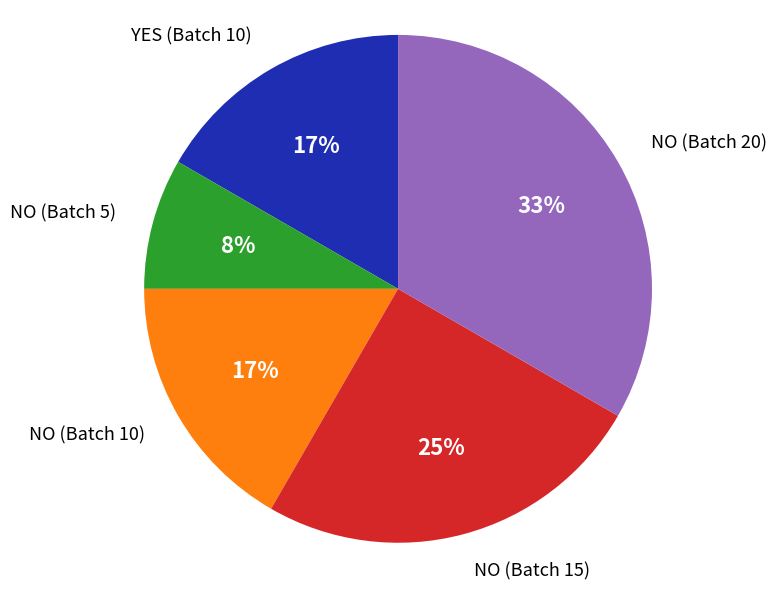

To the nearest percent, what percentage of the pie is NO (Batch 10)?

17%